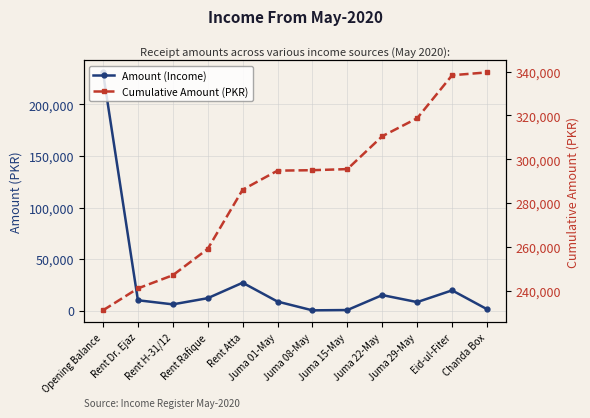

Reading left to right, list all the values displayed in this chart.

Amount (Income): 231157	10000	6000	12000	27000	8700	200	500	15000	8200	19600	1300
Cumulative Amount (PKR): 231157	241157	247157	259157	286157	294857	295057	295557	310557	318757	338357	339657